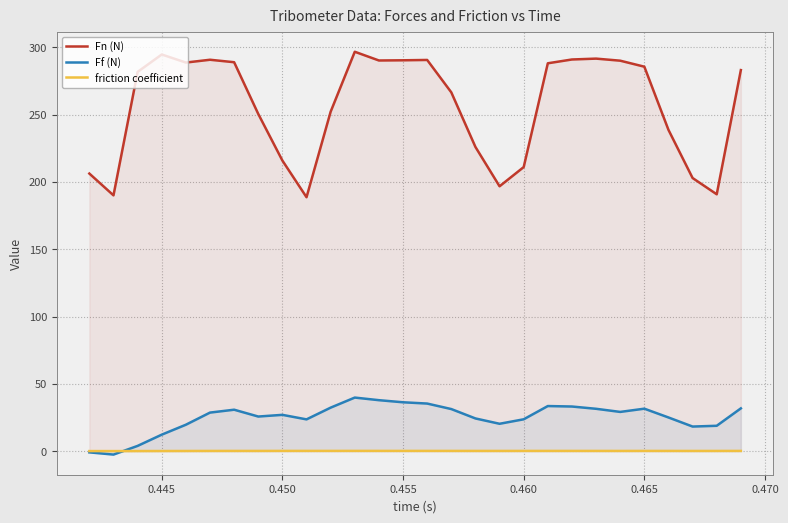

What are all the series names shown in the legend?

Fn (N), Ff (N), friction coefficient